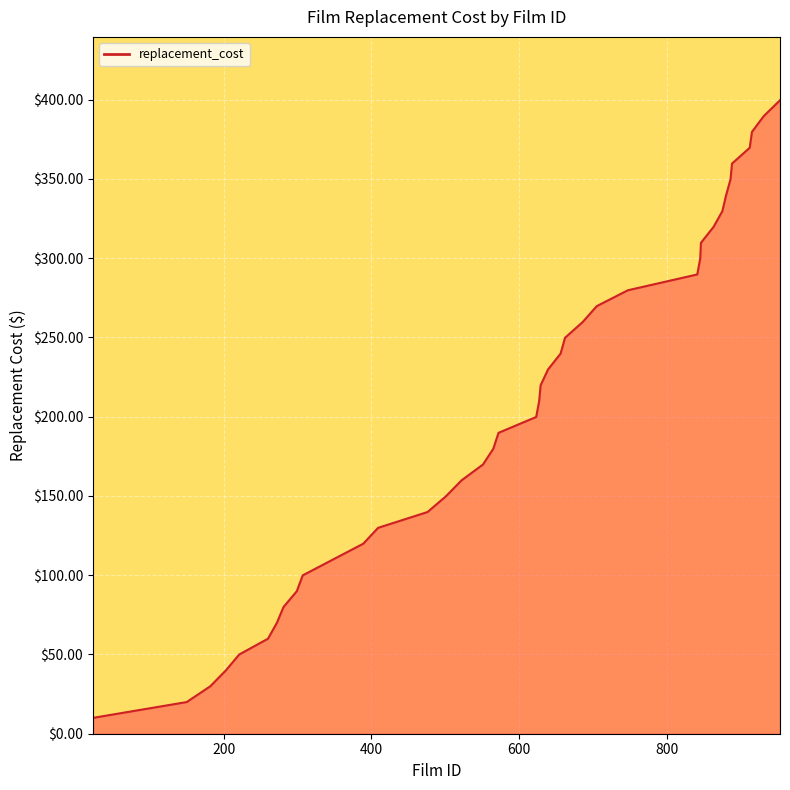

True or false: the data has more than 0 interior local peaks.

False